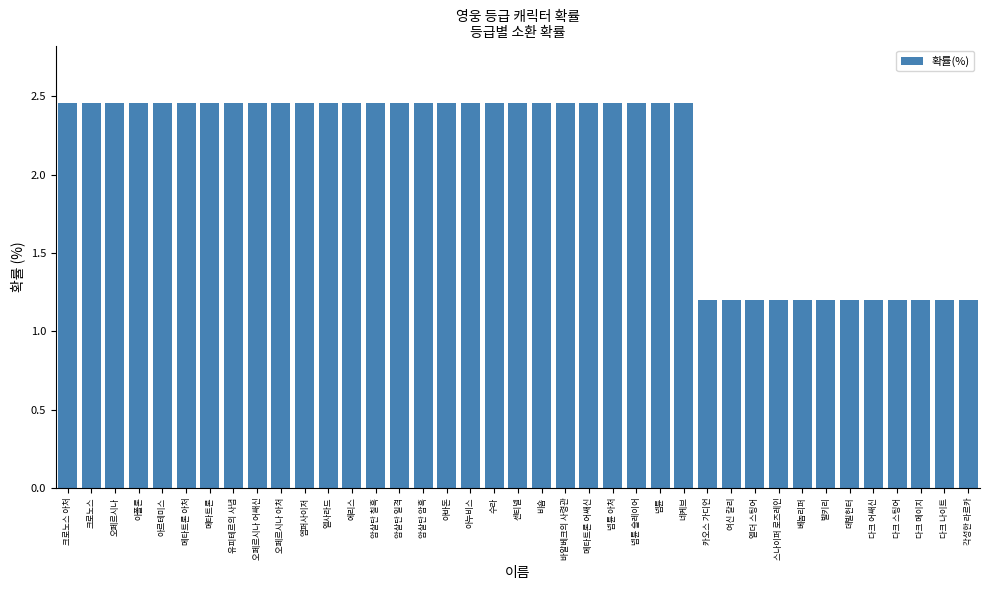

Where does the data first go above 2?

크로노스 아처